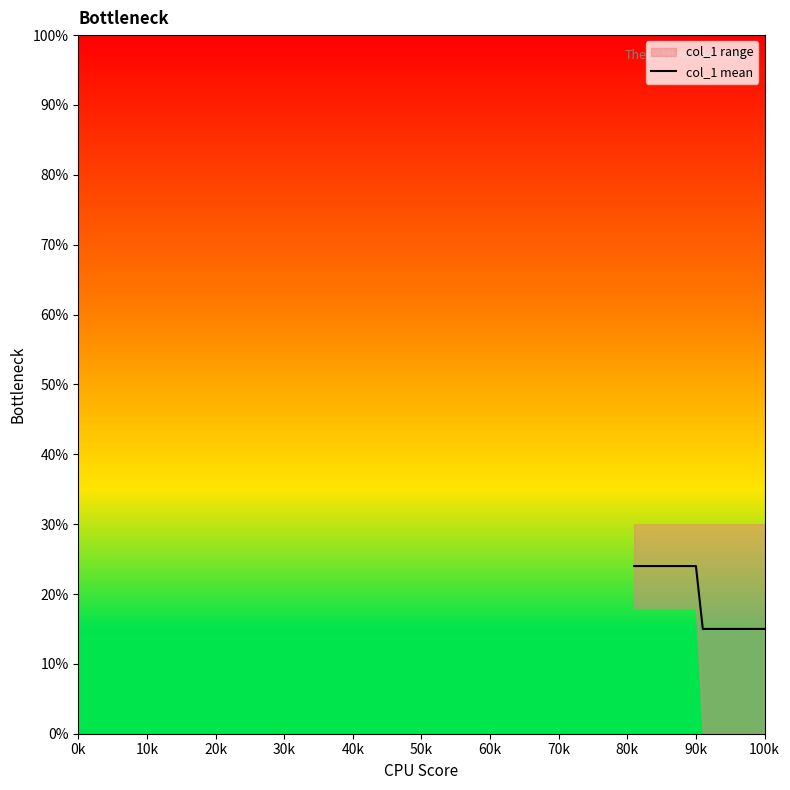

True or false: there are more than 1 points higher than both neighbors.

False